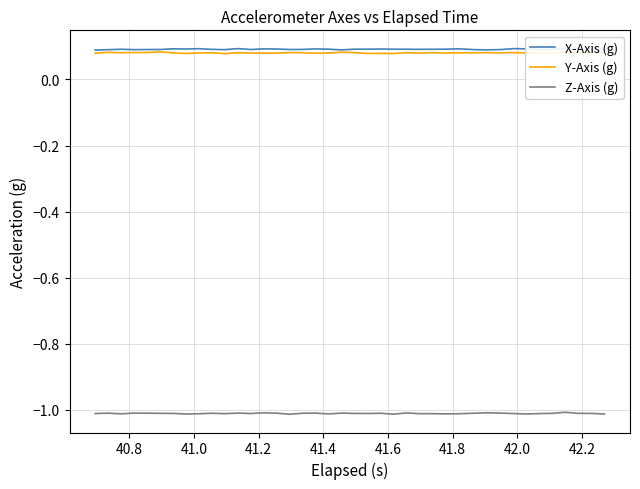

True or false: Y-Axis (g) has more than 0 points higher than both neighbors.

True